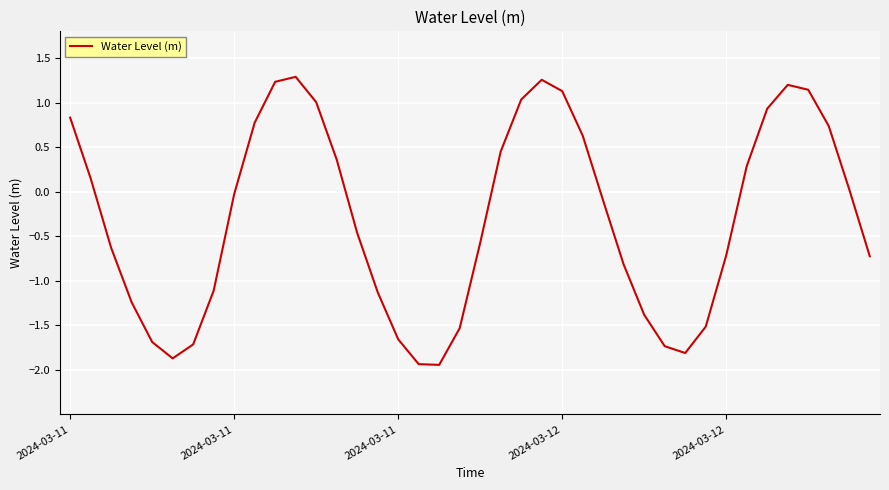

What is the difference between the maximum and minimum values?

3.2